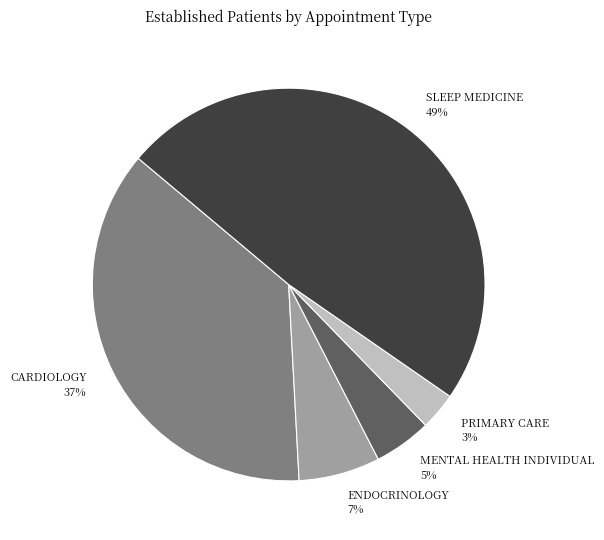

Which category has the smallest portion of the pie?

PRIMARY CARE